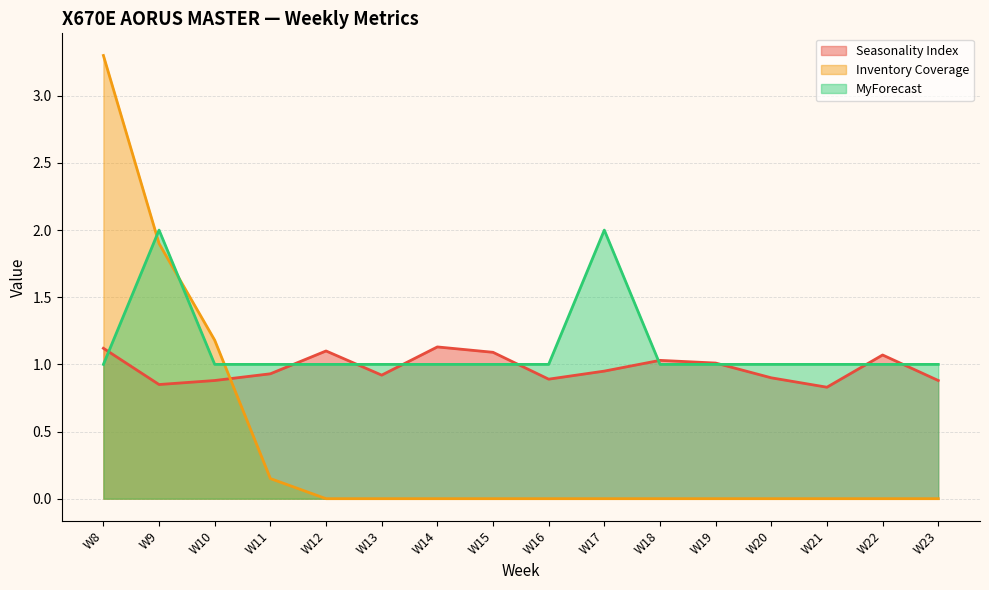

What are all the series names shown in the legend?

Seasonality Index, Inventory Coverage, MyForecast